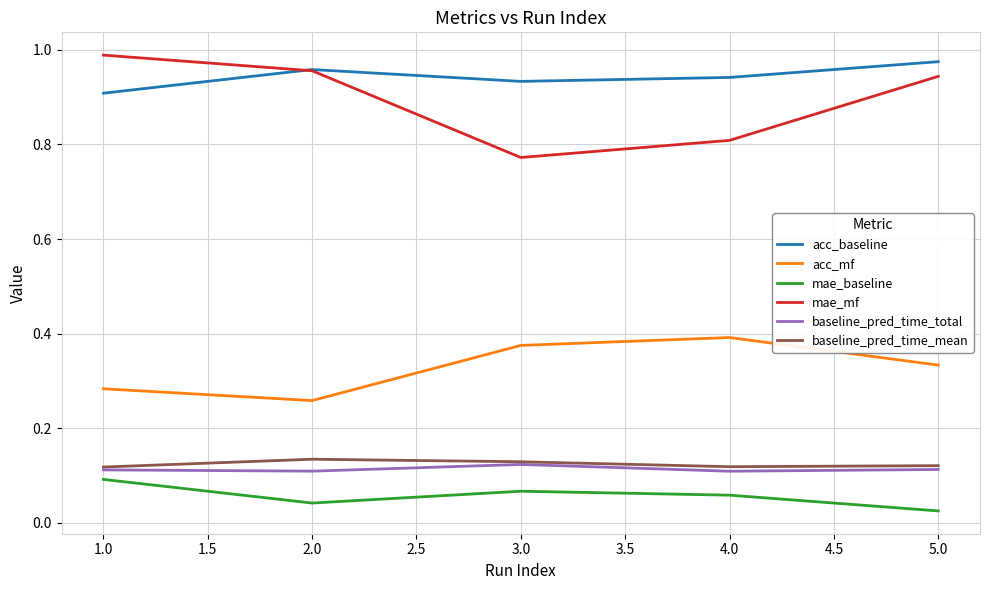

Is this an area chart (filled region under the line)?

No